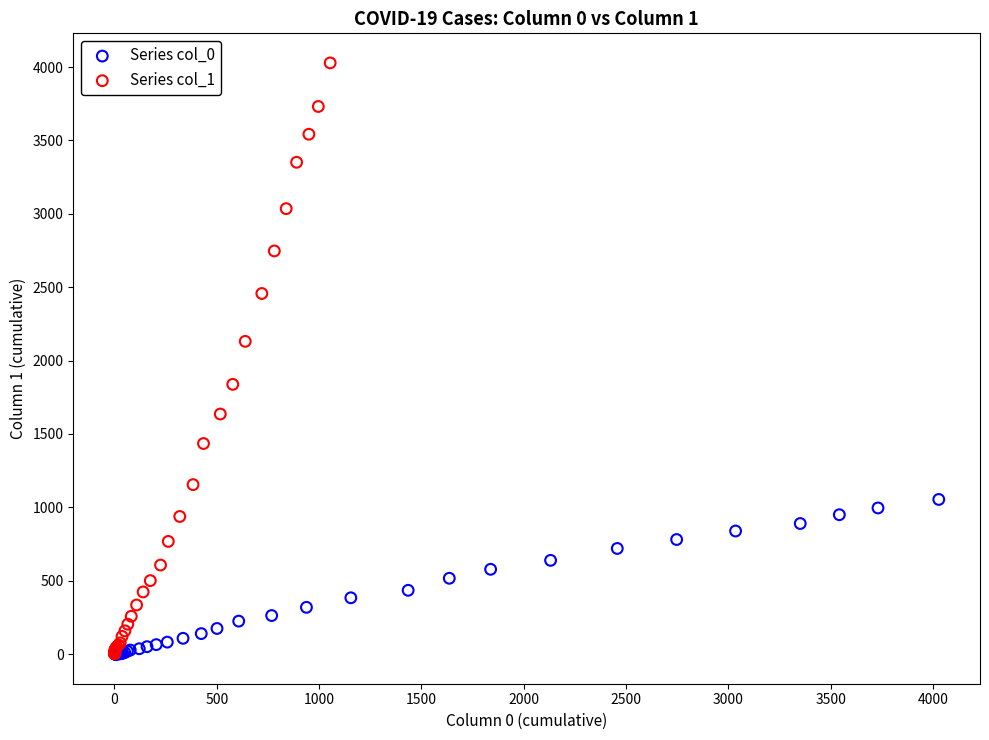

Which series contains the highest Y value?

Series col_1